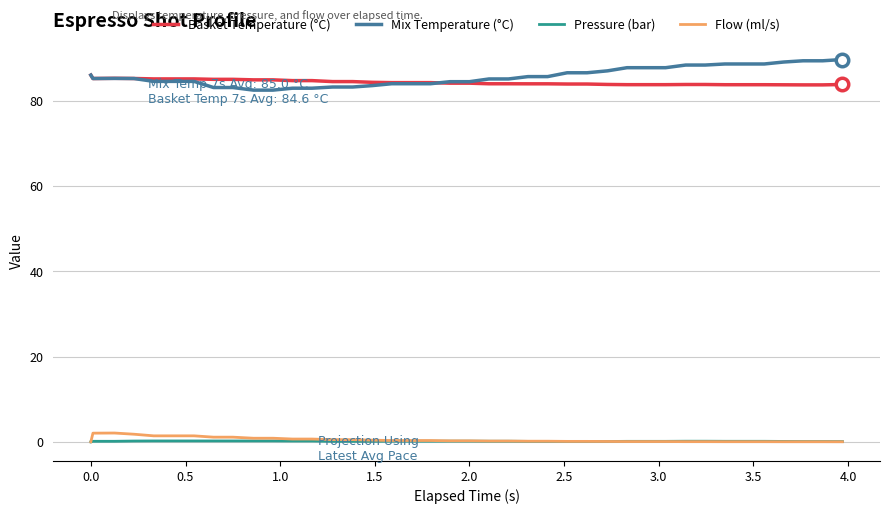

What is the maximum value for Basket Temperature (°C)?

86.0